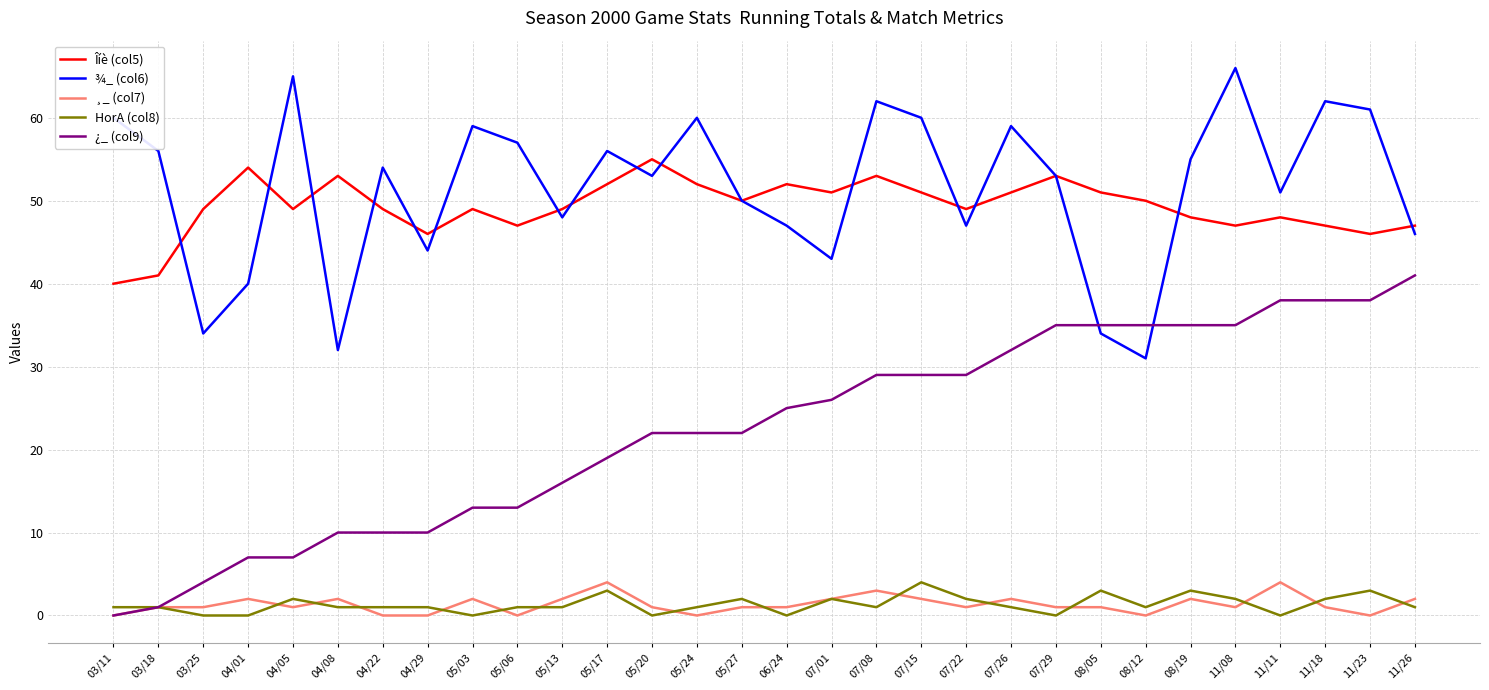

Is the value of ¸_ (col7) at 11/08 greater than the value of ¿_ (col9) at 07/22?

No